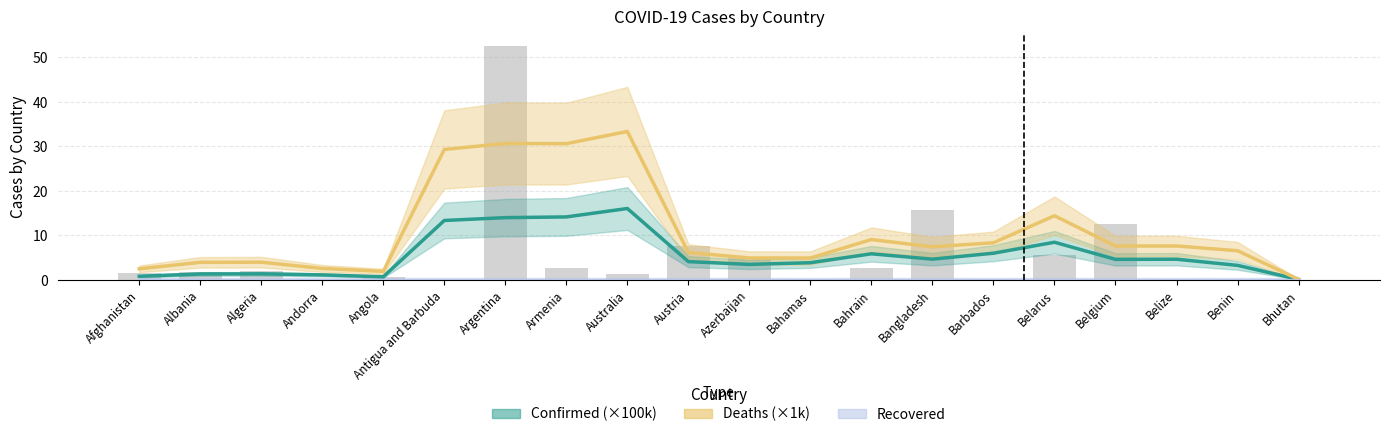

What is the label of the 19th bar from the right?

Albania